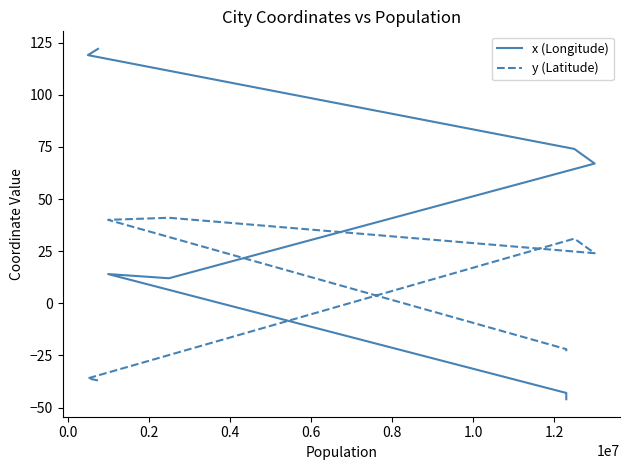

What is the average value of the y (Latitude) series?

2